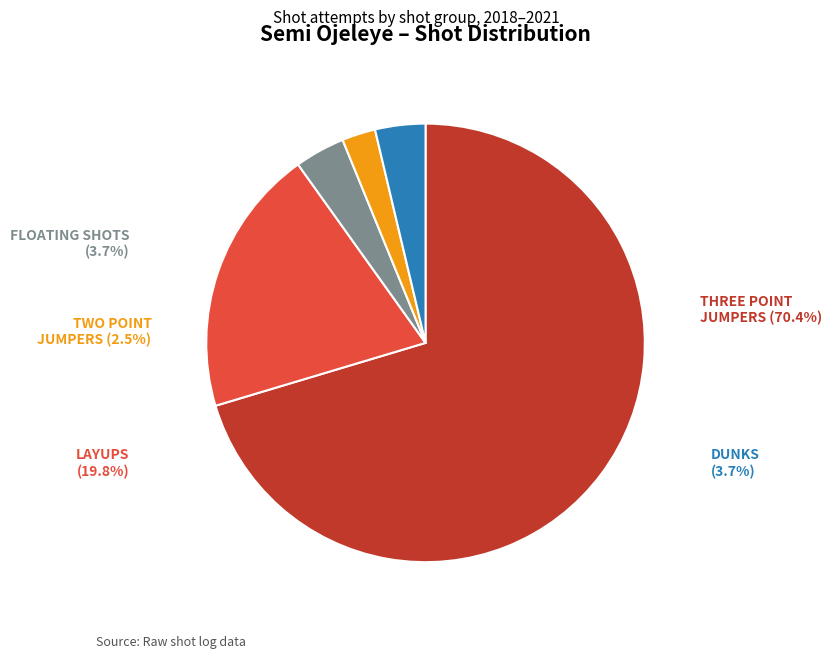

True or false: Finger Roll (2019) accounts for 11% of the total.

False